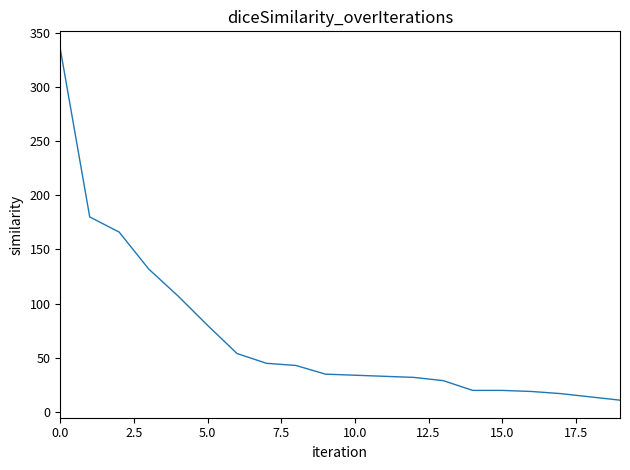

What is the maximum value shown in the chart?

335